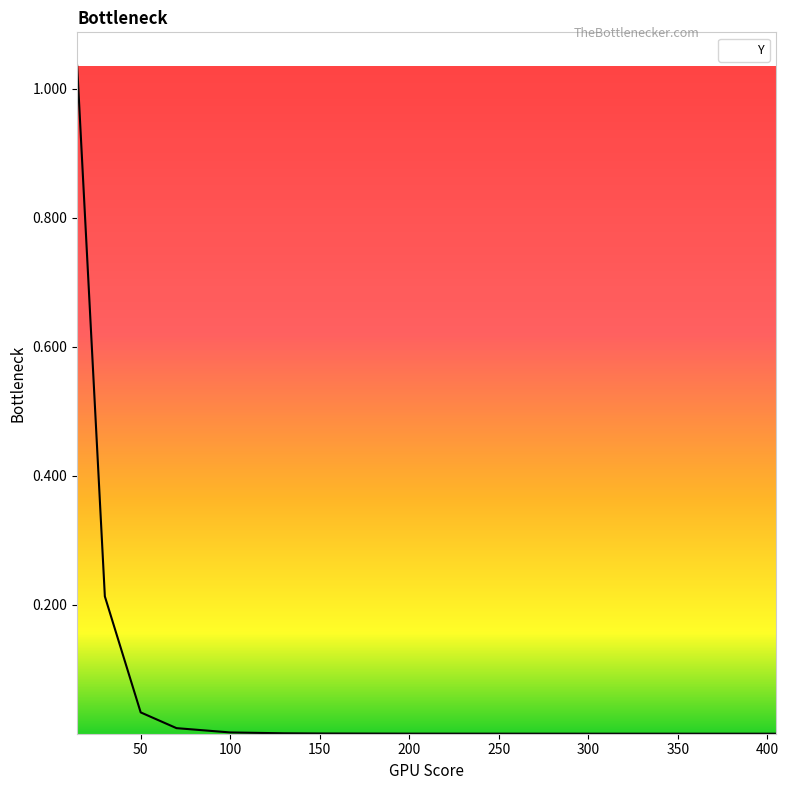

What is the maximum value shown in the chart?

1.0